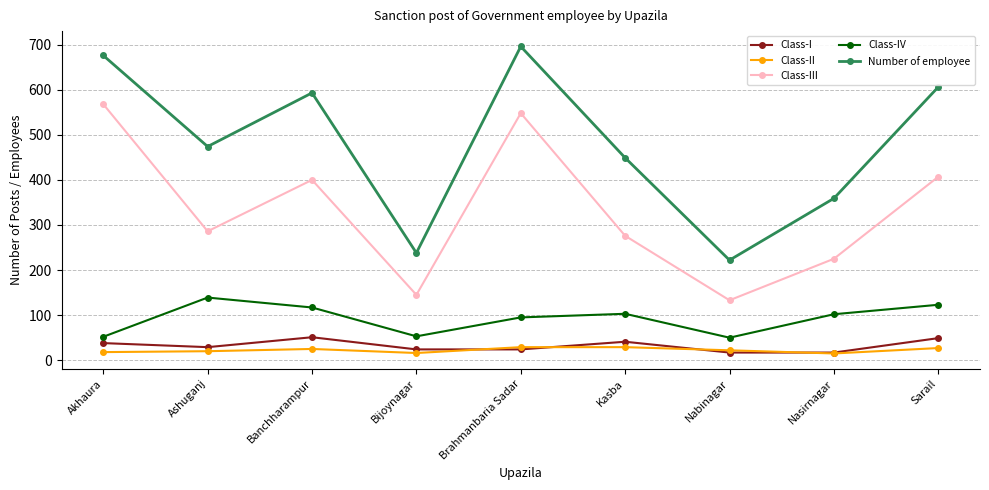

At which category does Class-III reach its first local valley?

Ashuganj